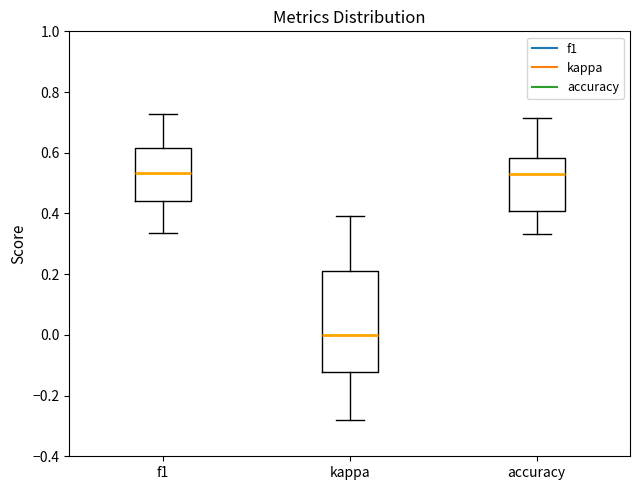

Reading left to right, transcribe this box plot: for each box, give where its median line is, the range the box spans, and where its two whiskers end, as read against the y-axis. The values are not printed on the chart, so give them approximately, as read against the axis.

f1: median 0.54, box 0.44 to 0.62, whiskers 0.34 to 0.72
kappa: median 0.00, box -0.12 to 0.22, whiskers -0.28 to 0.40
accuracy: median 0.52, box 0.40 to 0.58, whiskers 0.34 to 0.72